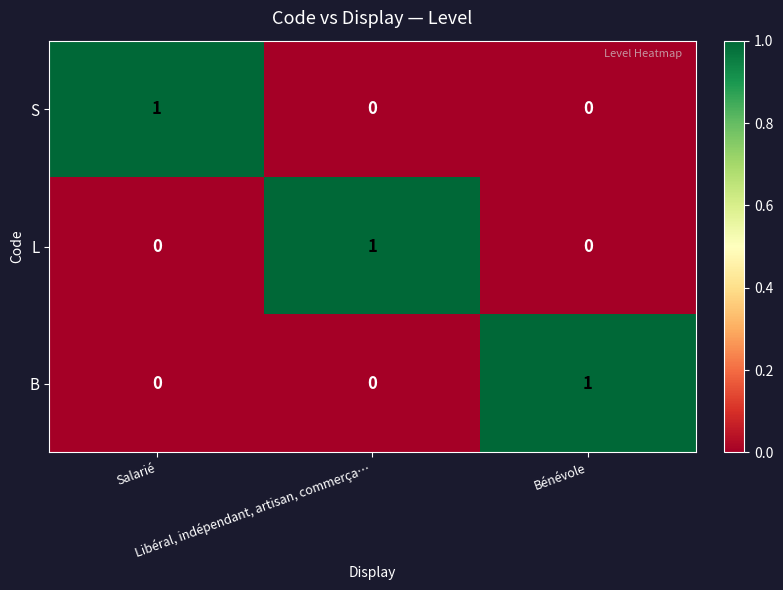

What is the difference between the highest and lowest values at Bénévole?

1